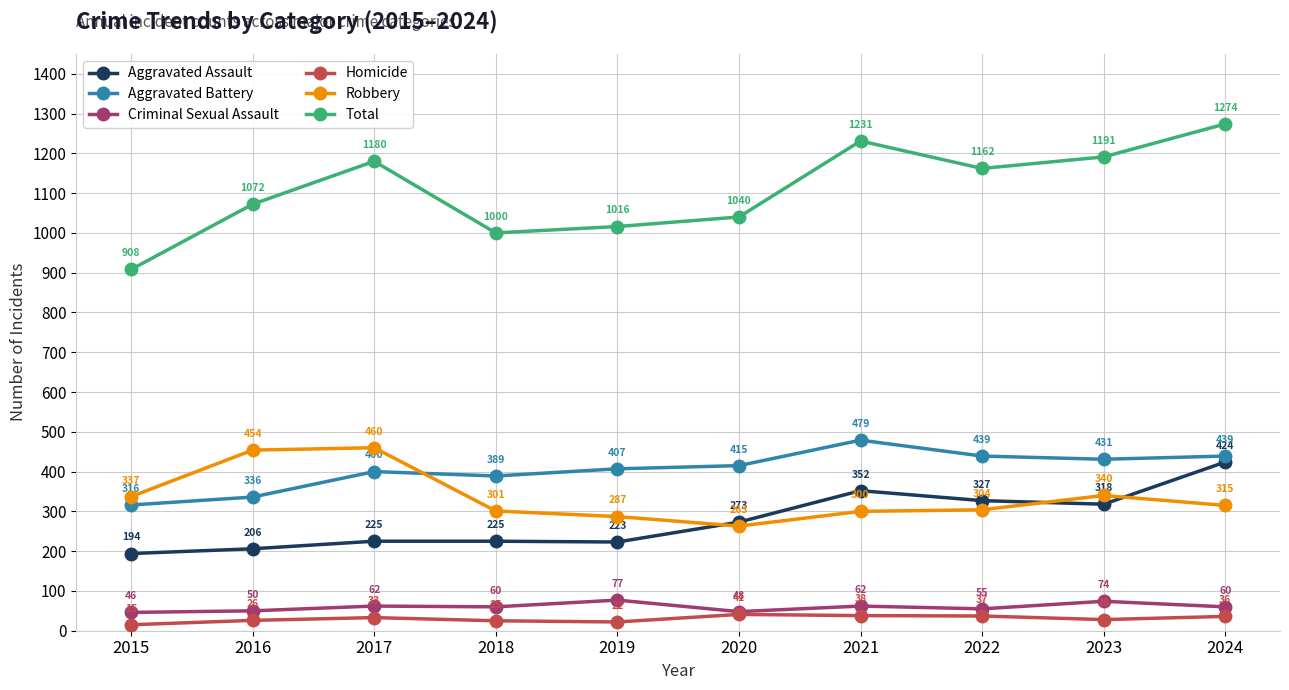

Reading right to left, list all the values displayed in this chart.

Aggravated Assault: 424	318	327	352	273	223	225	225	206	194
Aggravated Battery: 439	431	439	479	415	407	389	400	336	316
Criminal Sexual Assault: 60	74	55	62	48	77	60	62	50	46
Homicide: 36	28	37	38	41	22	25	33	26	15
Robbery: 315	340	304	300	263	287	301	460	454	337
Total: 1274	1191	1162	1231	1040	1016	1000	1180	1072	908